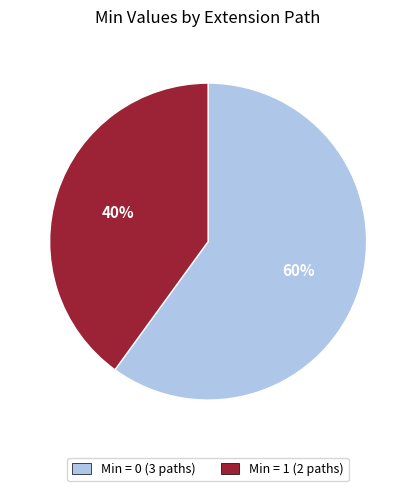

Is there a majority slice in this chart?

Yes